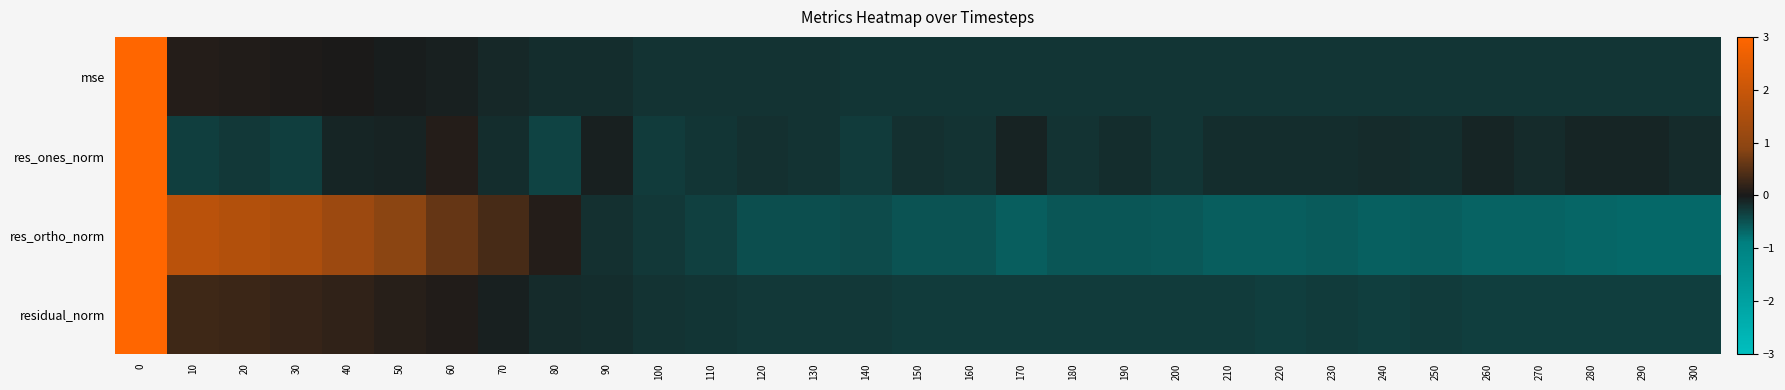

Between 190 and 240, which series saw the biggest shift?

res_ortho_norm